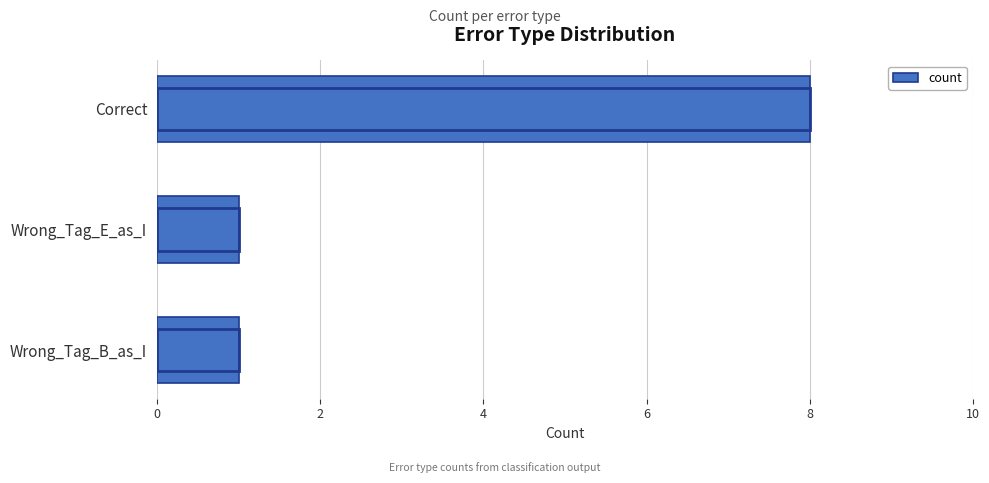

Is it true that the value at Wrong_Tag_B_as_I is 2?

False